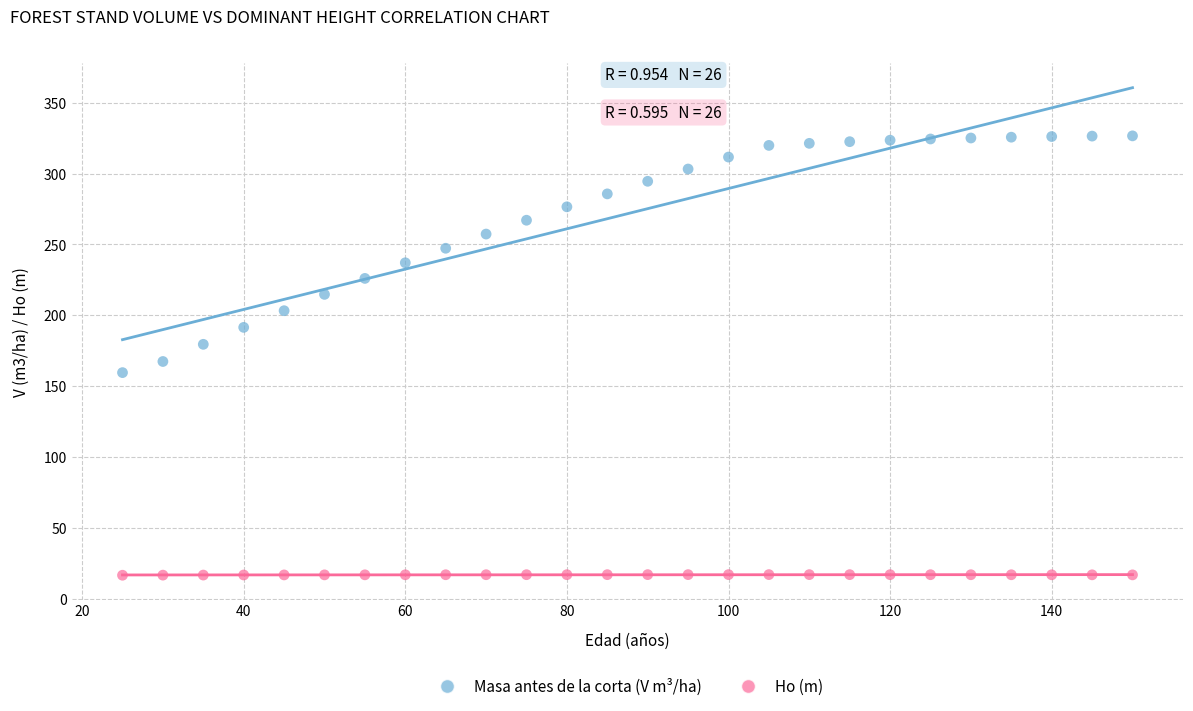

Across all data points, what is the range of Y values (max minus min)?

310.1